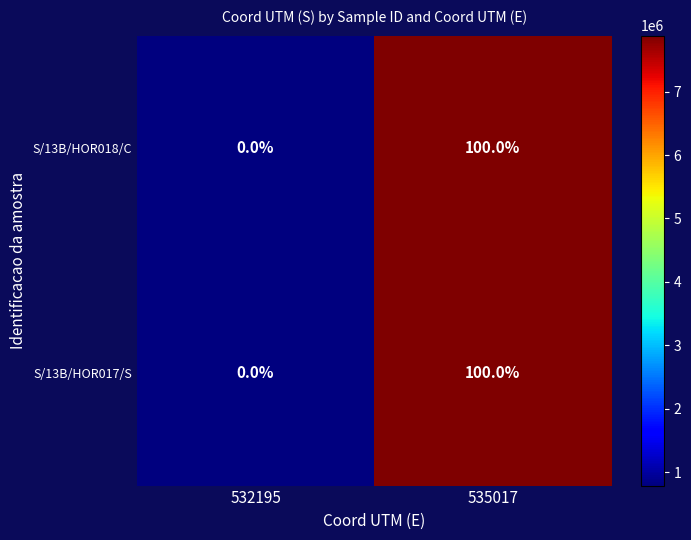

What is the total value across all series at 535017?

200